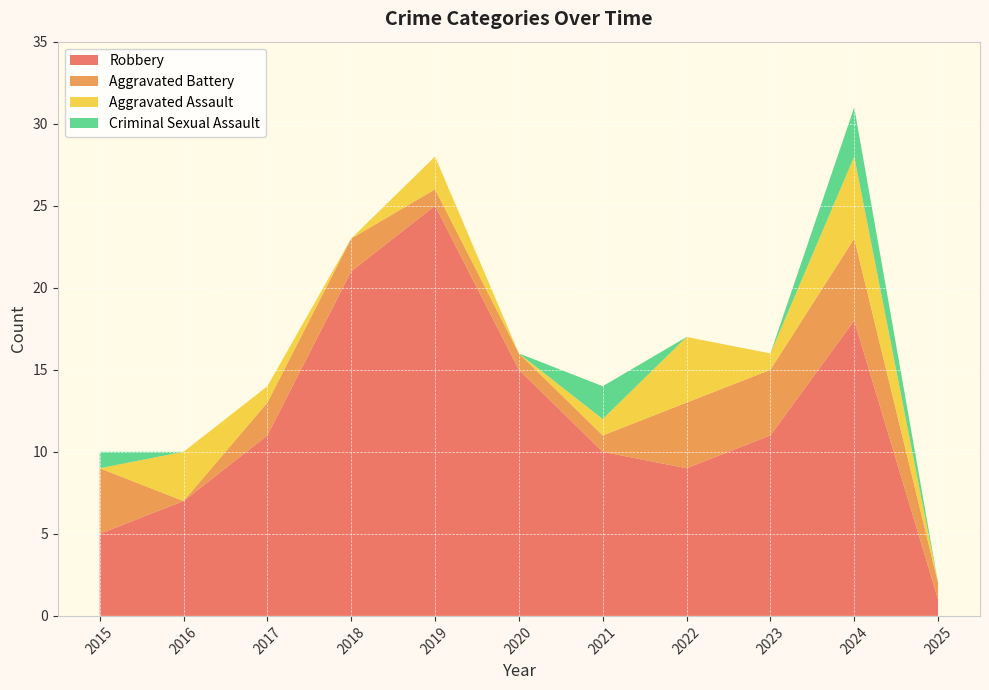

Reading right to left, list all the values displayed in this chart.

Aggravated Assault: 2025=0	2024=5	2023=1	2022=4	2021=1	2020=0	2019=2	2018=0	2017=1	2016=3	2015=0
Aggravated Battery: 2025=1	2024=5	2023=4	2022=4	2021=1	2020=1	2019=1	2018=2	2017=2	2016=0	2015=4
Criminal Sexual Assault: 2025=0	2024=3	2023=0	2022=0	2021=2	2020=0	2019=0	2018=0	2017=0	2016=0	2015=1
Robbery: 2025=1	2024=18	2023=11	2022=9	2021=10	2020=15	2019=25	2018=21	2017=11	2016=7	2015=5
Total: 2025=2	2024=31	2023=16	2022=17	2021=14	2020=16	2019=28	2018=23	2017=14	2016=10	2015=10